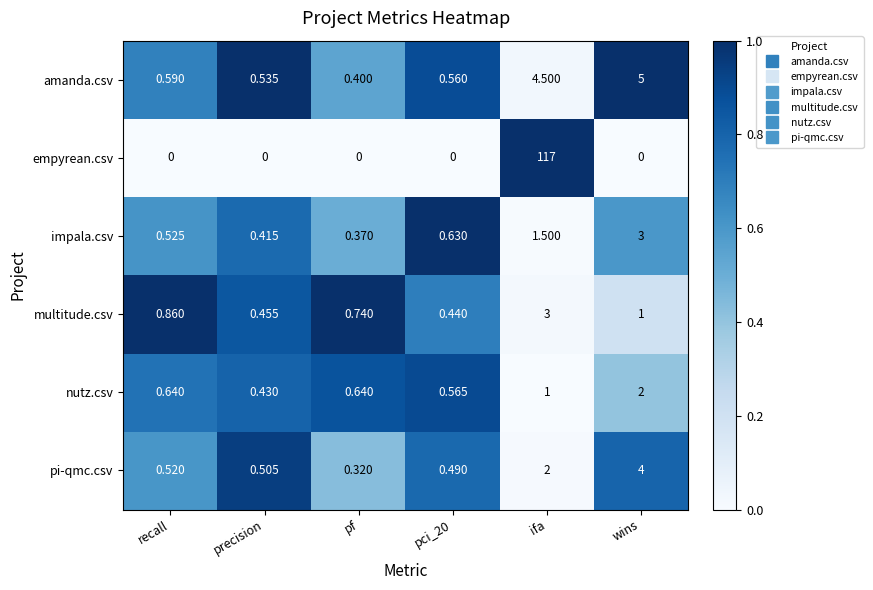

At which category is the sum across all series the highest?

ifa